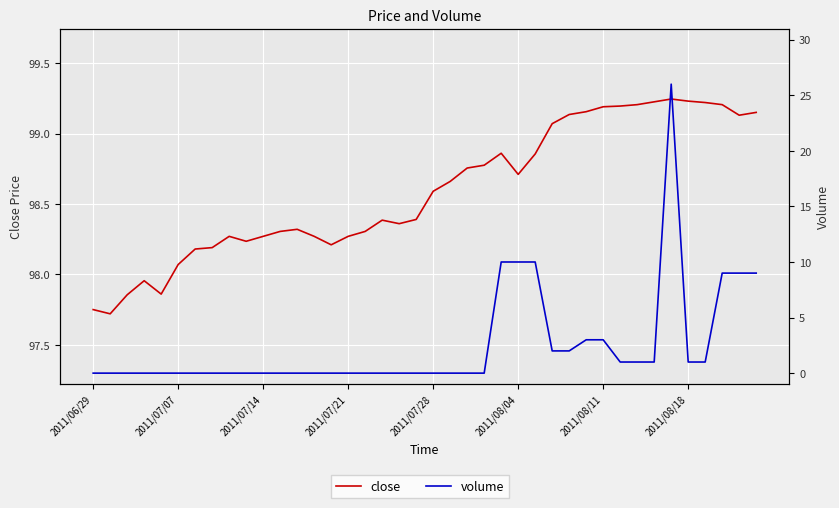

What are all the series names shown in the legend?

close, volume